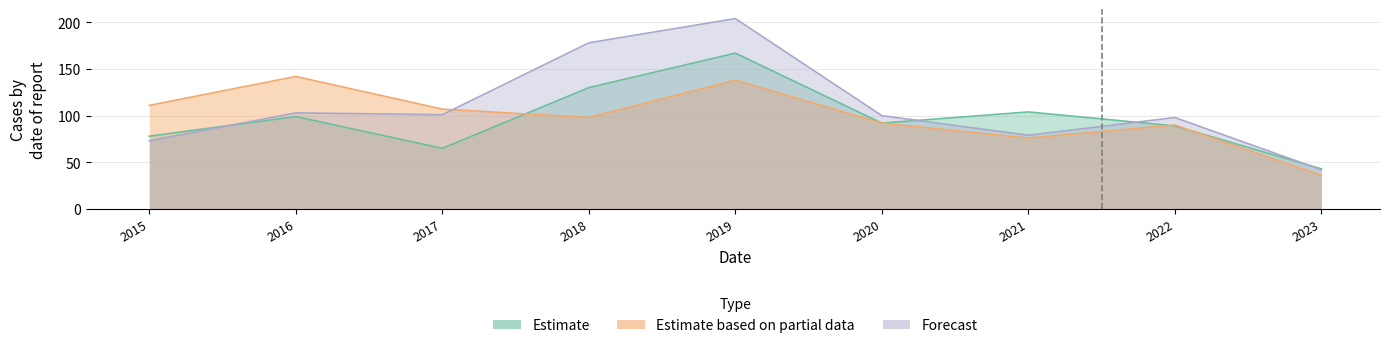

Where is Forecast nearest to the value 123?

2016